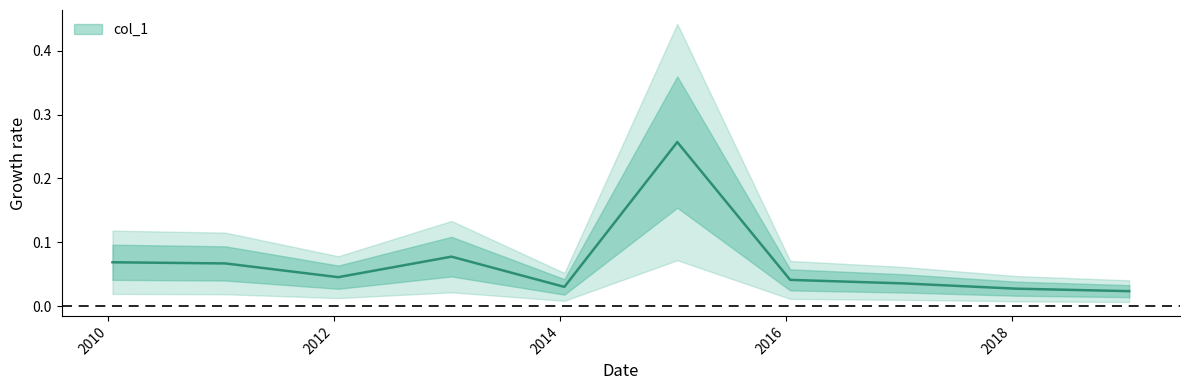

What is the sum of the values at 2010-01-15 and 2017-01-15?

0.1